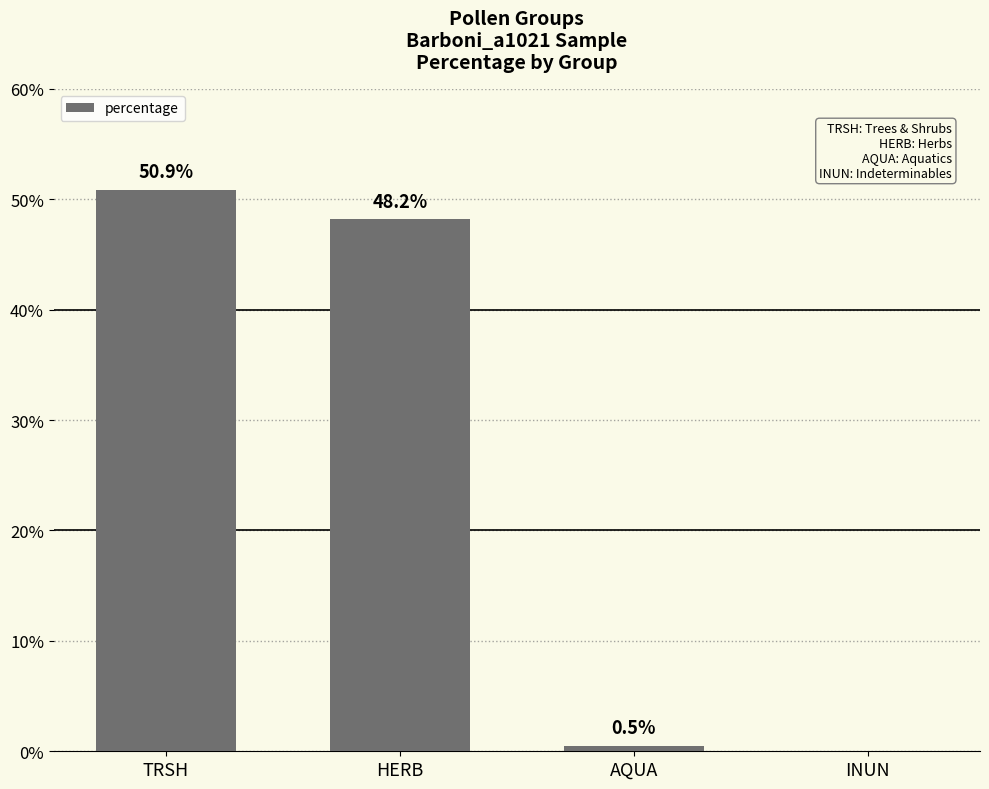

True or false: the data shows 0.5 at AQUA.

True